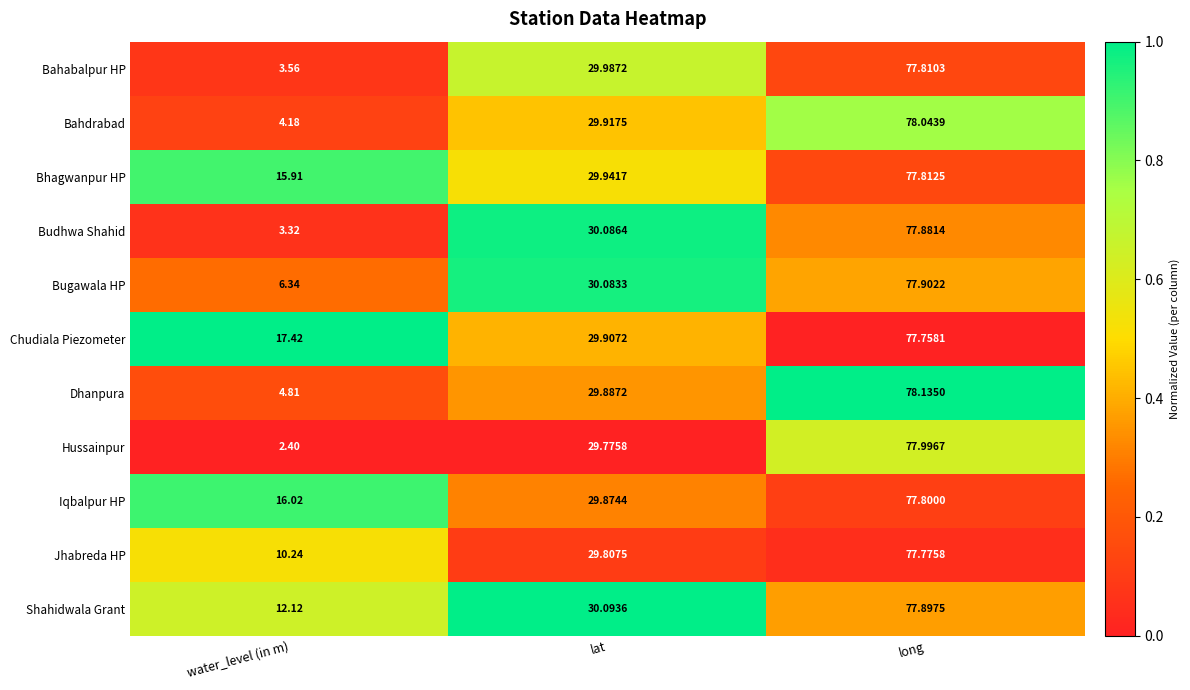

Between water_level (in m) and lat, which series saw the biggest shift?

Hussainpur